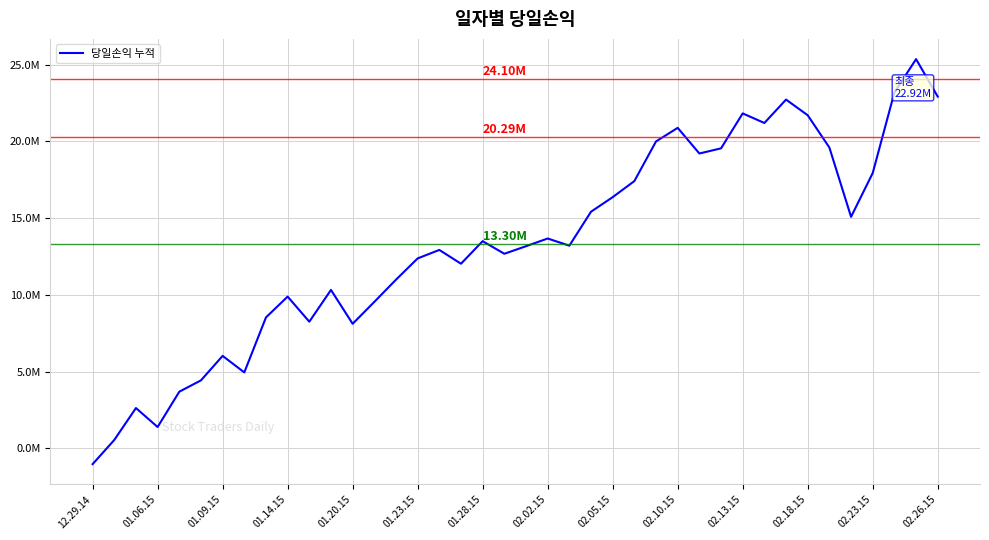

Does the chart display data point markers on the line(s)?

No